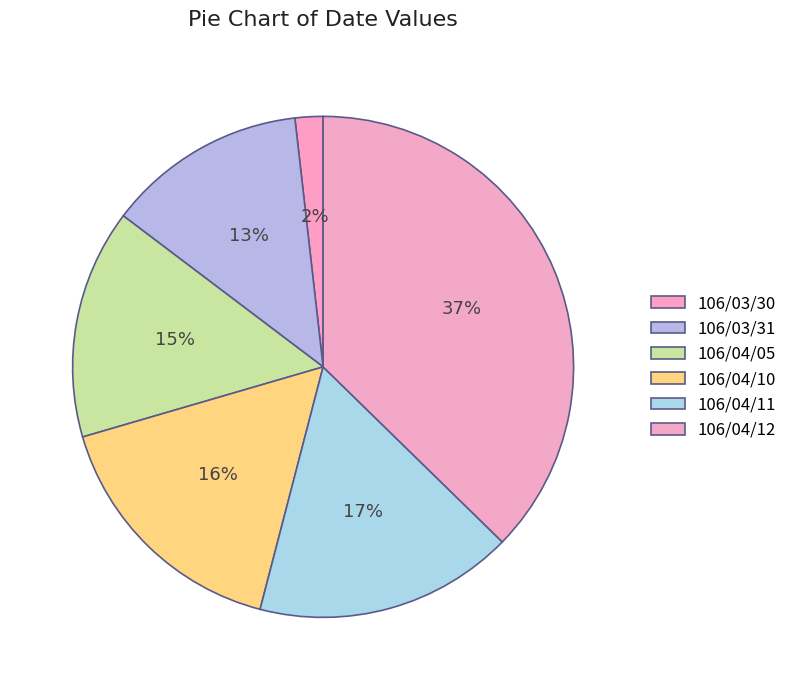

Count the number of slices in the pie.

6